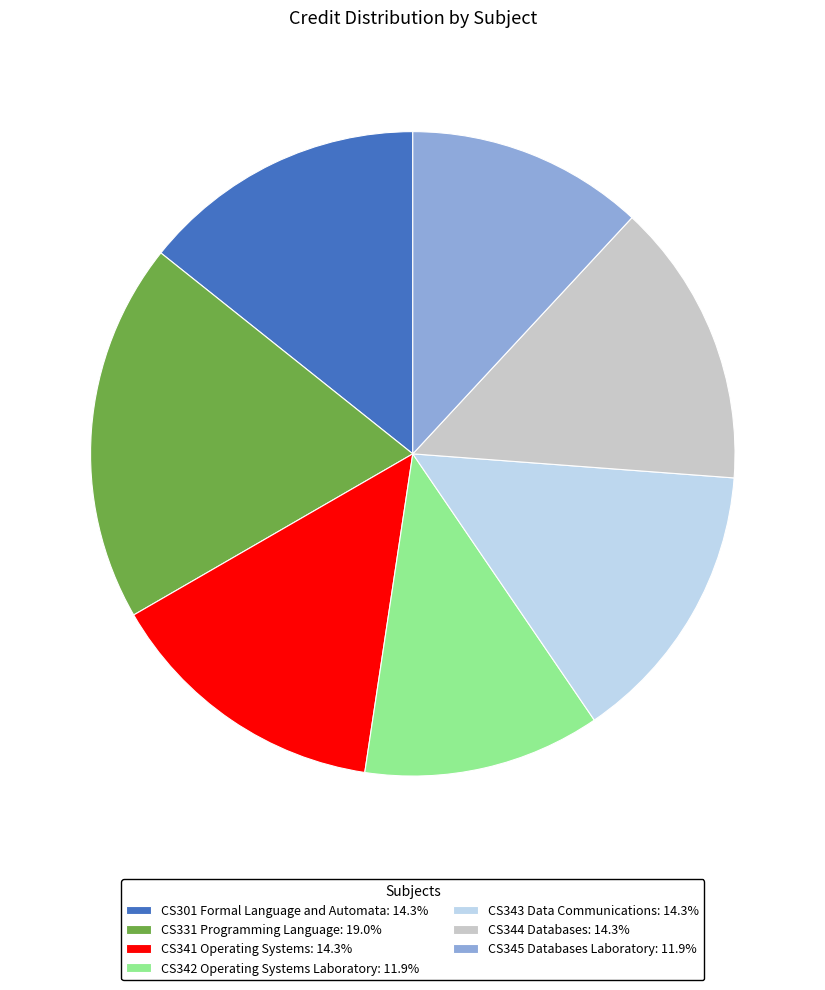

The CS331 Programming Language slice represents 19% of the pie. True or false?

True